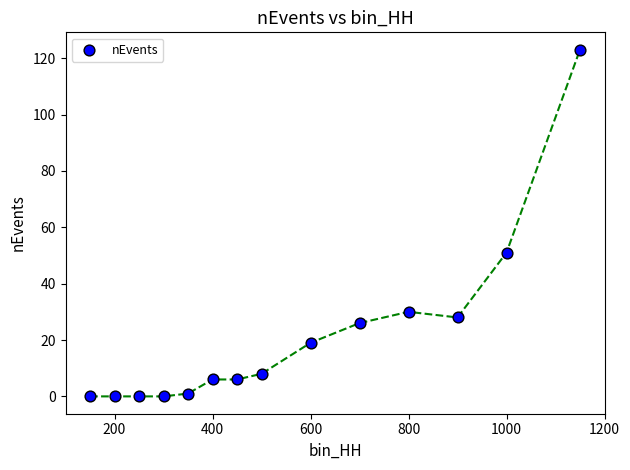

What is the range of Y values (max minus min)?

123